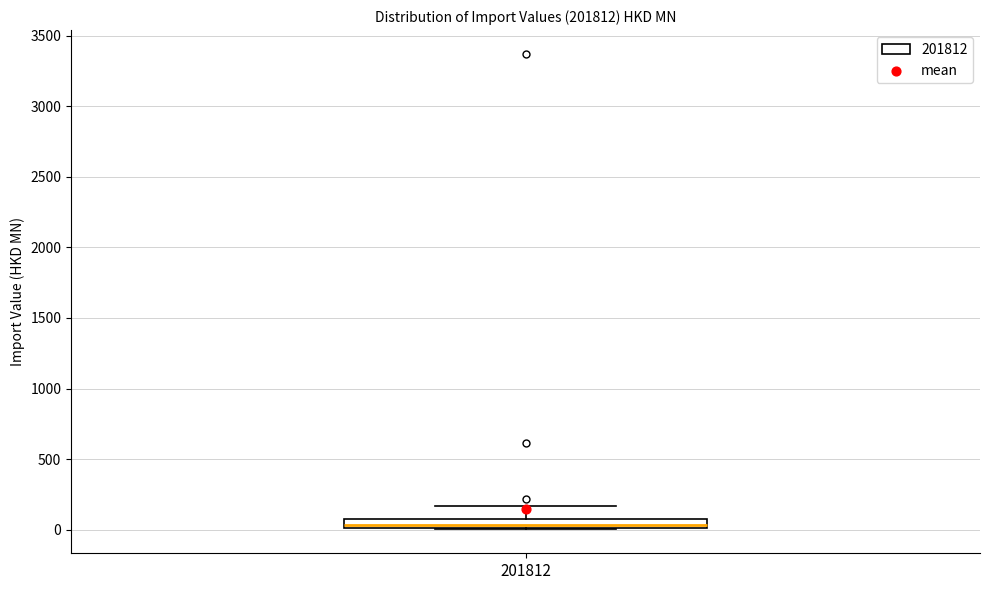

Where is the upper edge of the box at x = 201812 on the y-axis? The values are not printed on the chart, so give them approximately, as read against the axis.

100